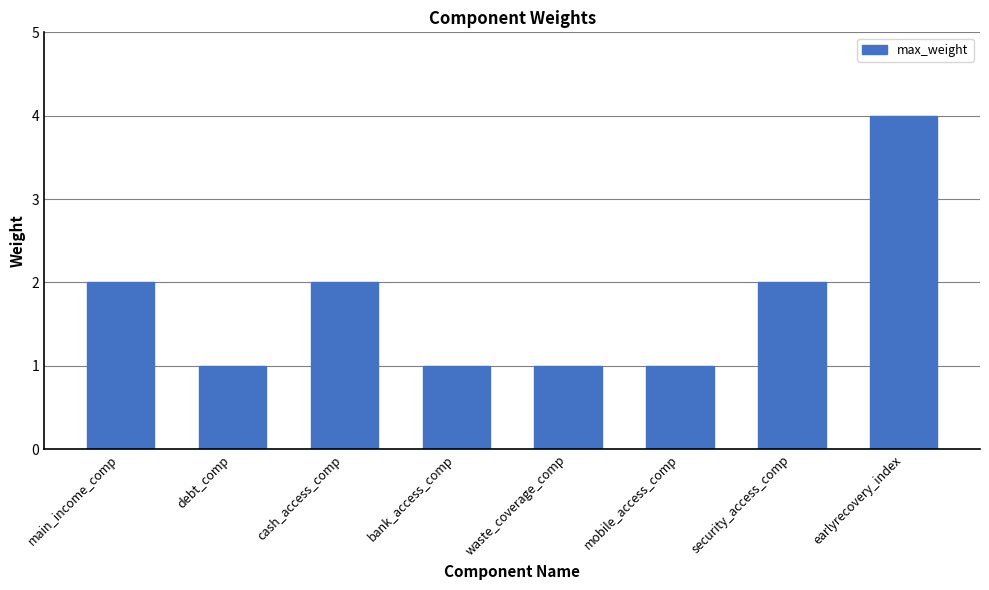

Reading right to left, list all the values displayed in this chart.

4	2	1	1	1	2	1	2